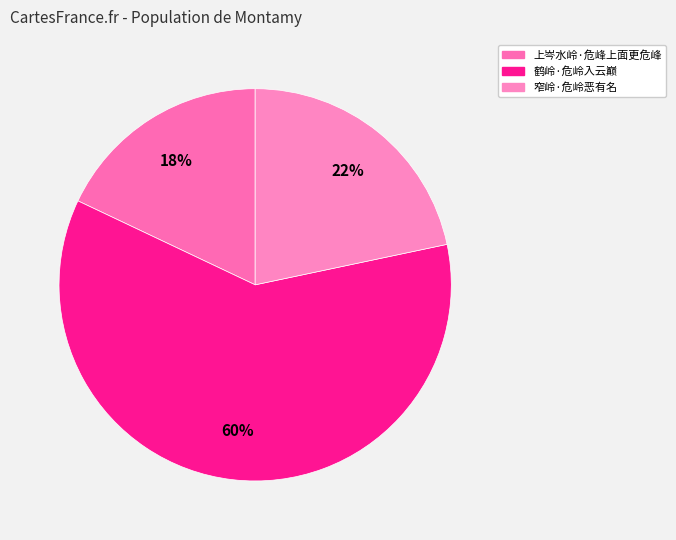

Count the number of slices in the pie.

3